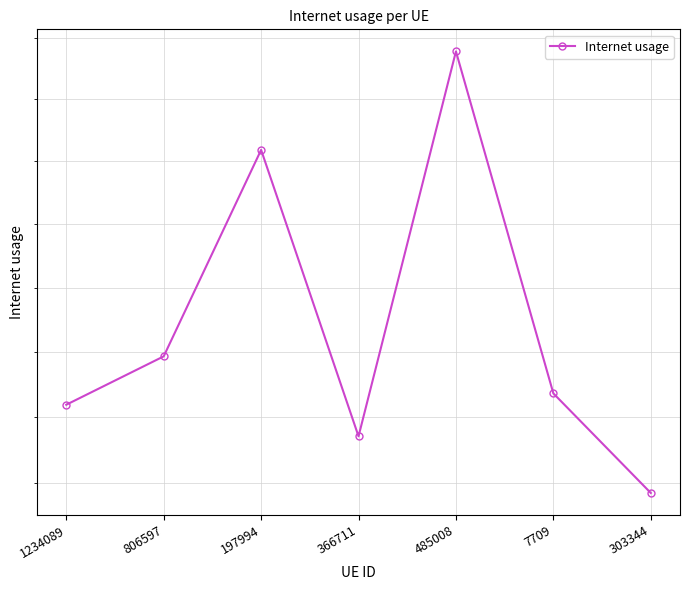

Is it true that the value at 806597 is 0.9?

True